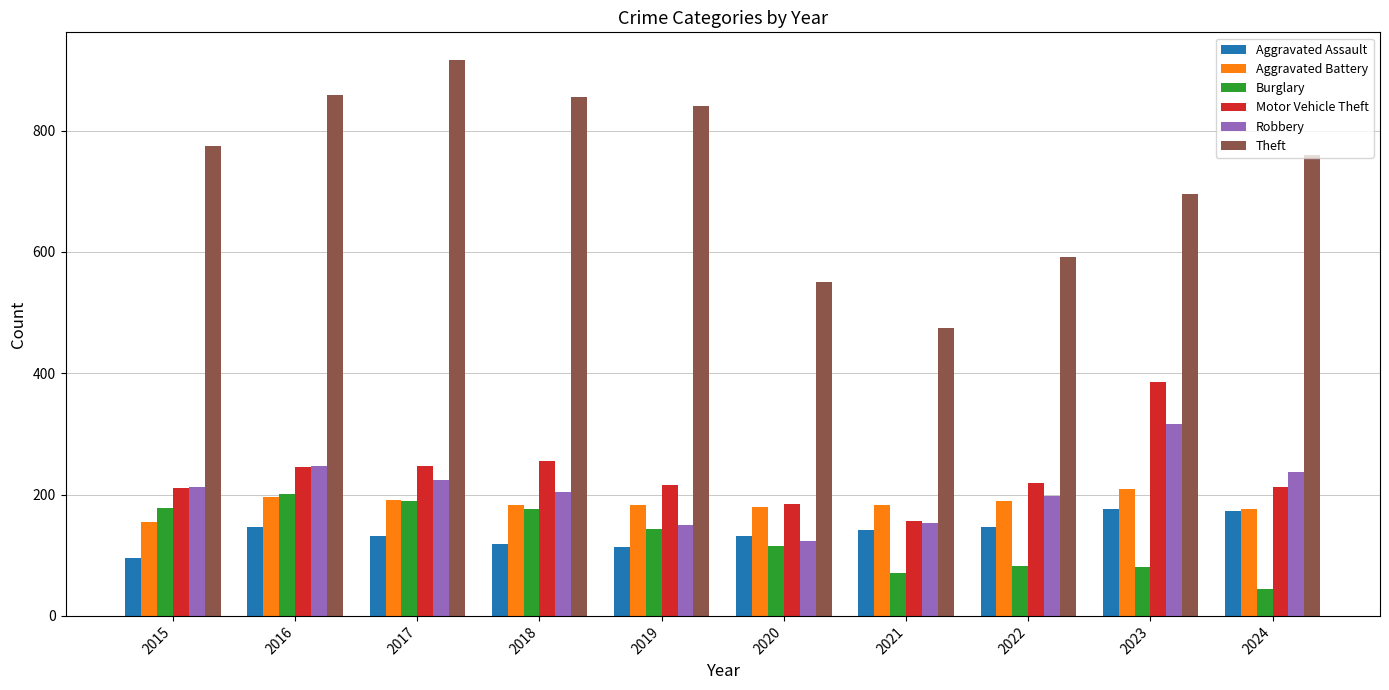

What is the smallest value displayed?

44